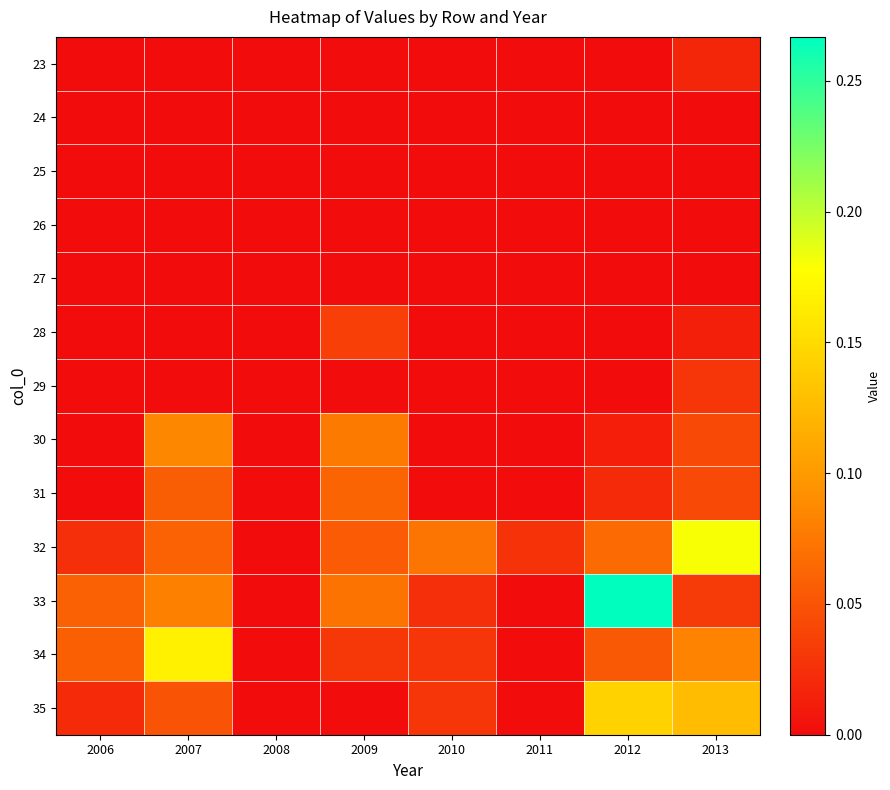

Between 2006 and 2010, which is larger?

2006